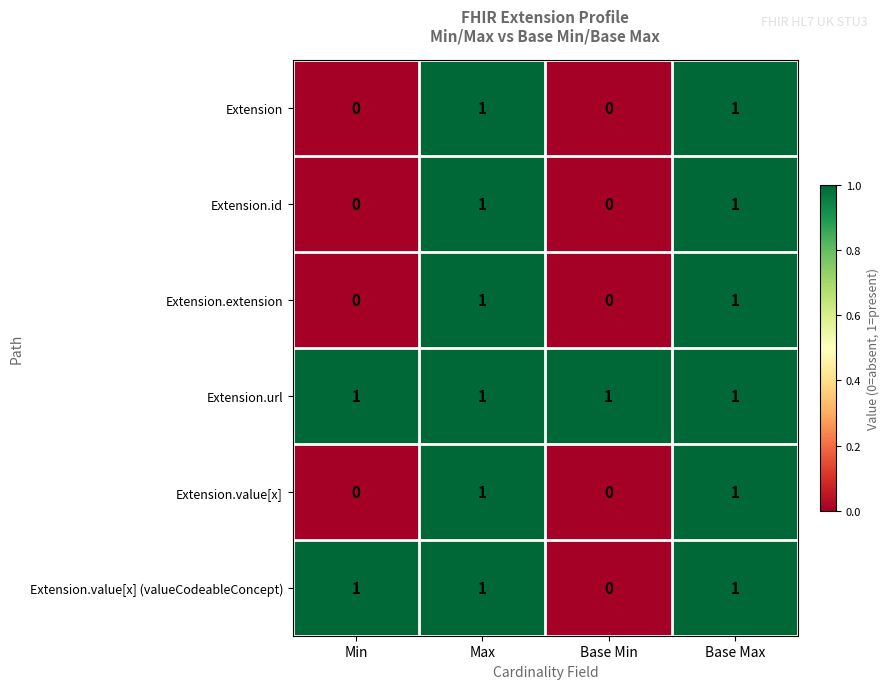

Count the Extension.value[x] values in the range 0 to 1.

4